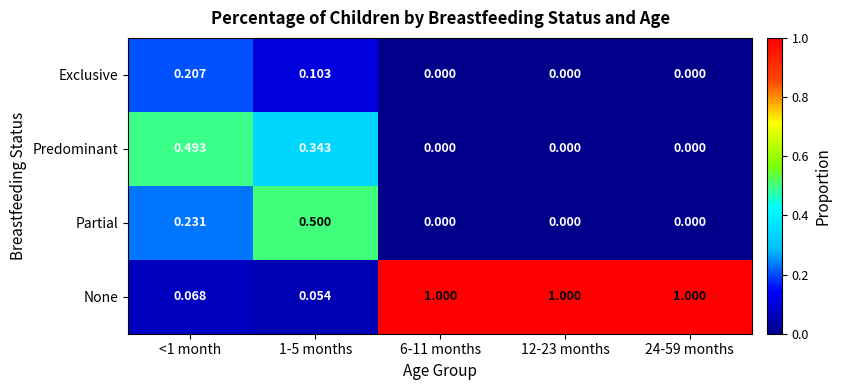

Which series has the widest spread of values?

None